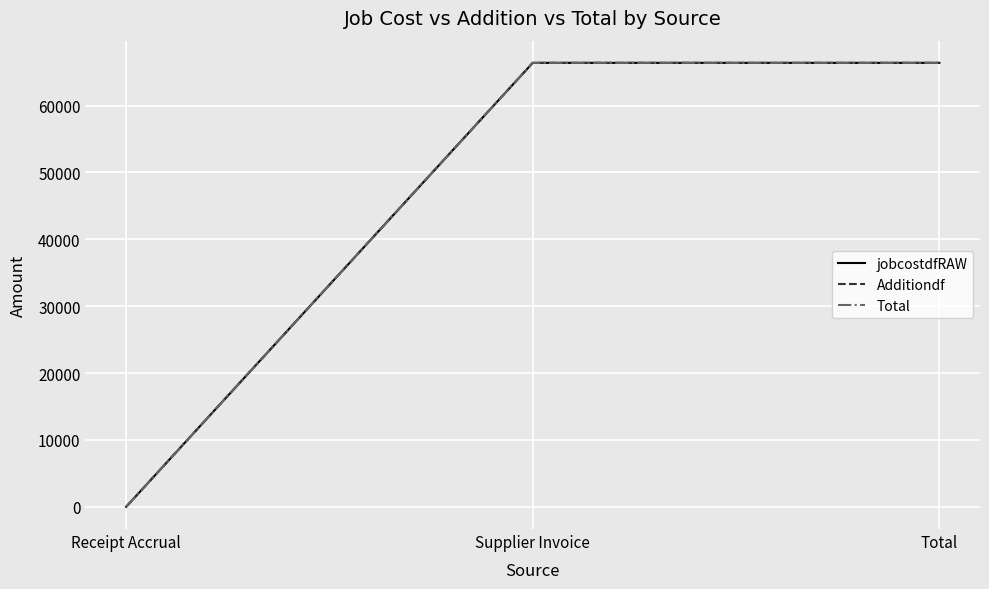

Does the chart display data point markers on the line(s)?

No